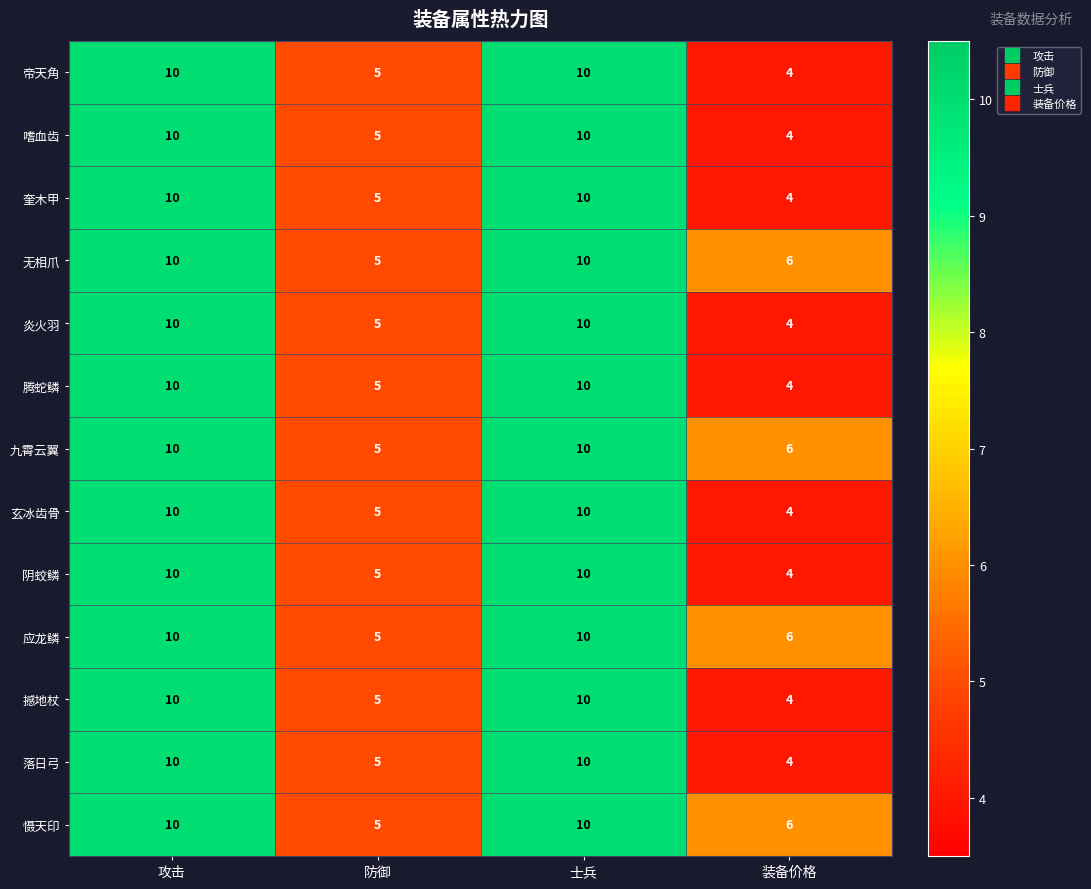

Which label corresponds to the smallest value in the chart?

装备价格